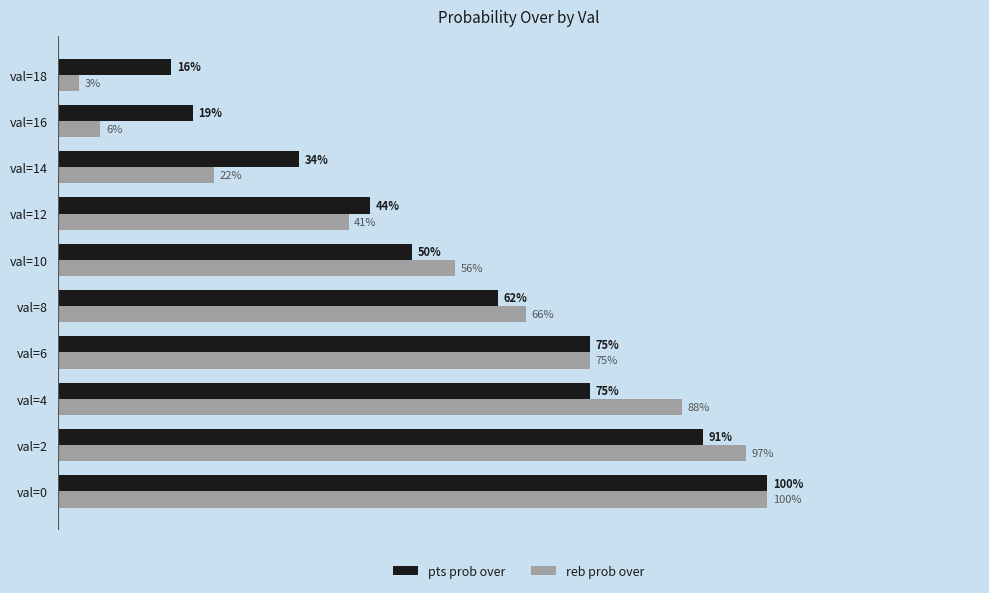

Rank the series by their average value, from lowest to highest.

reb prob over, pts prob over